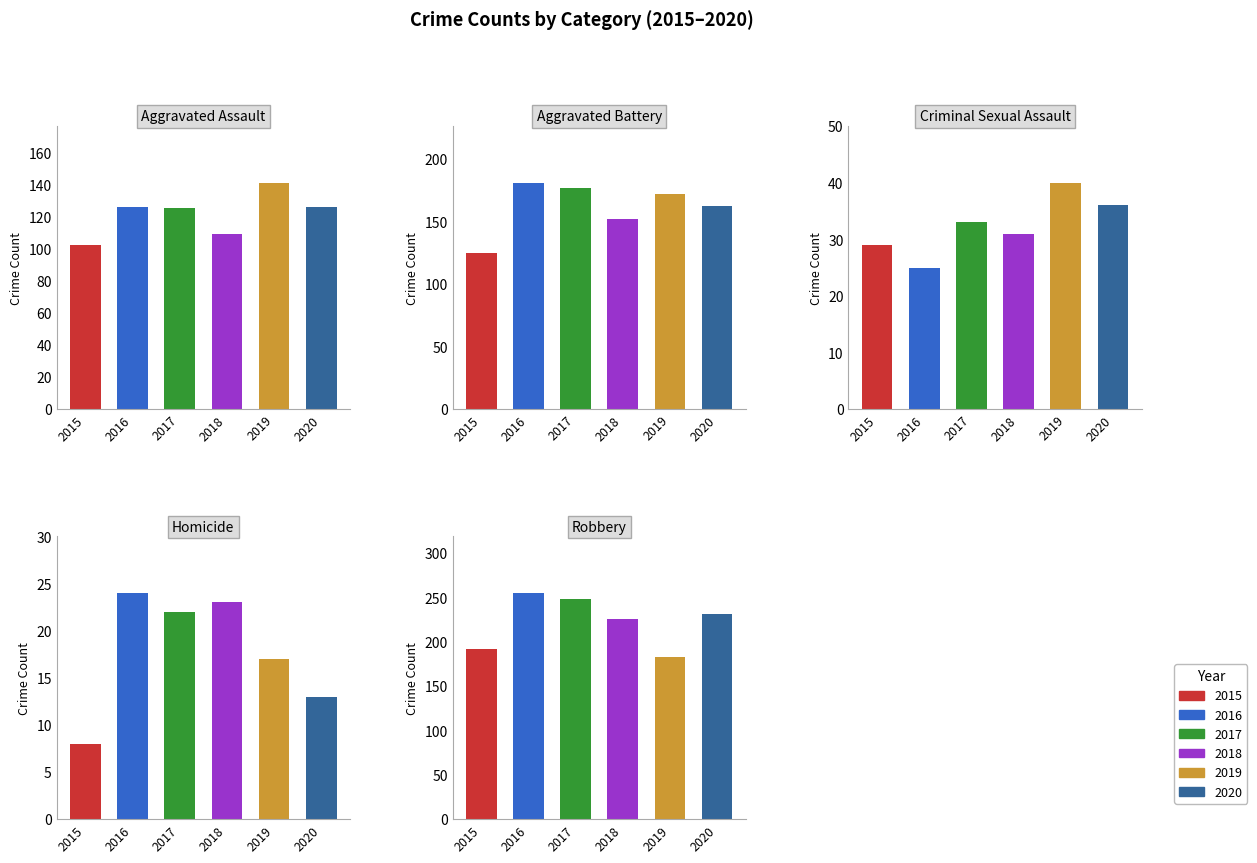

Between Aggravated Assault and Homicide, which series saw the biggest shift?

2019